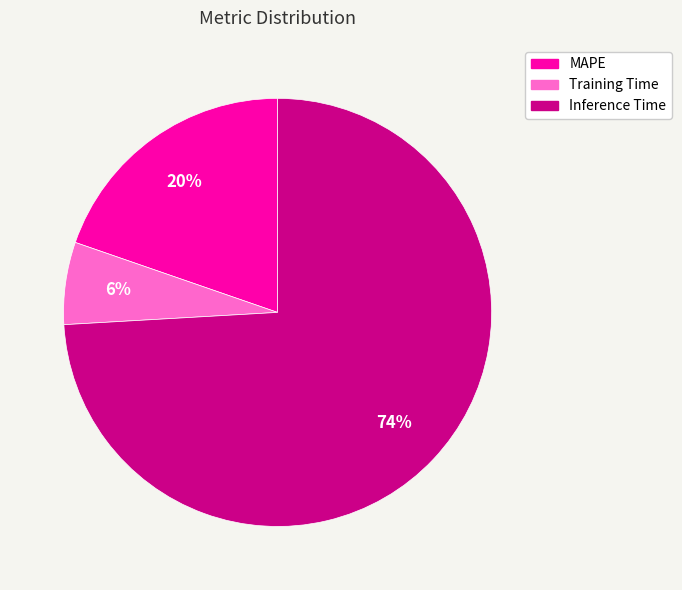

To the nearest percent, what is the average slice percentage?

33%